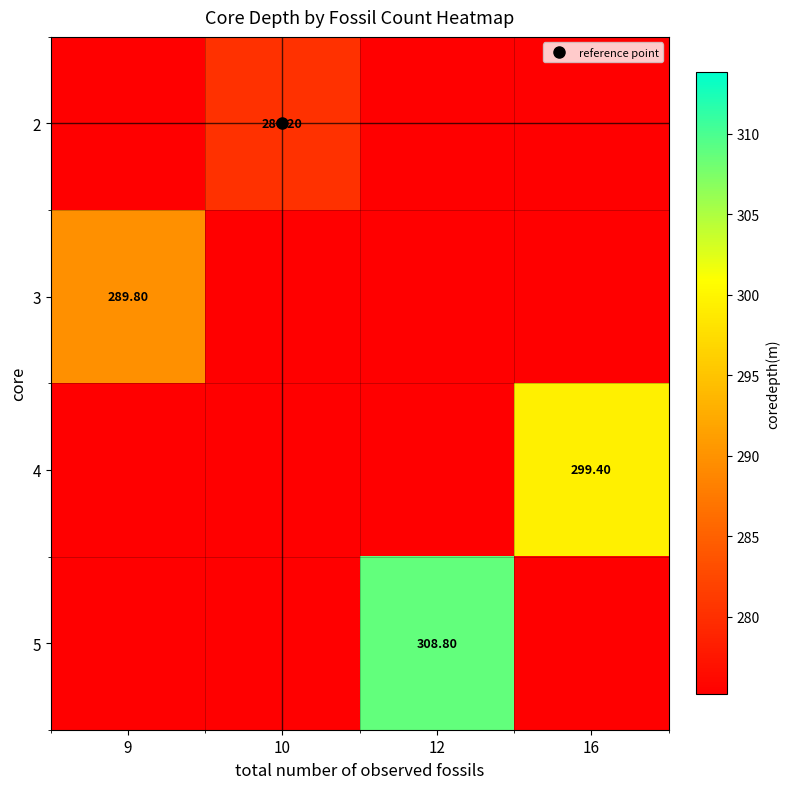

Is the value of 5 at 16 greater than the value of 2 at 9?

No